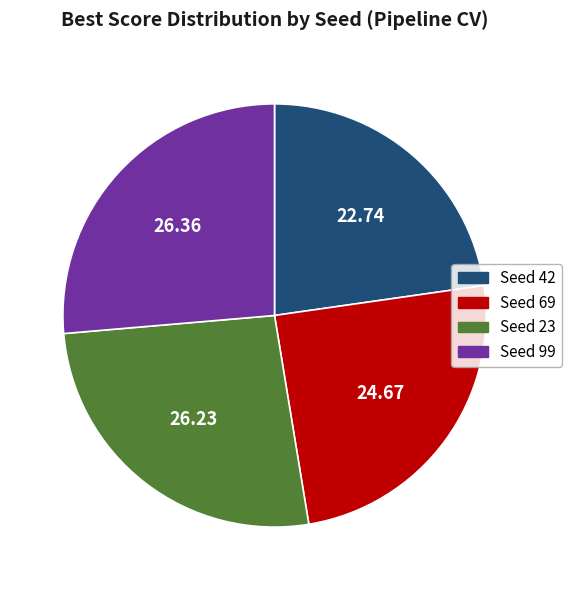

Do Seed 99 and Seed 69 together represent more than half of the pie?

Yes